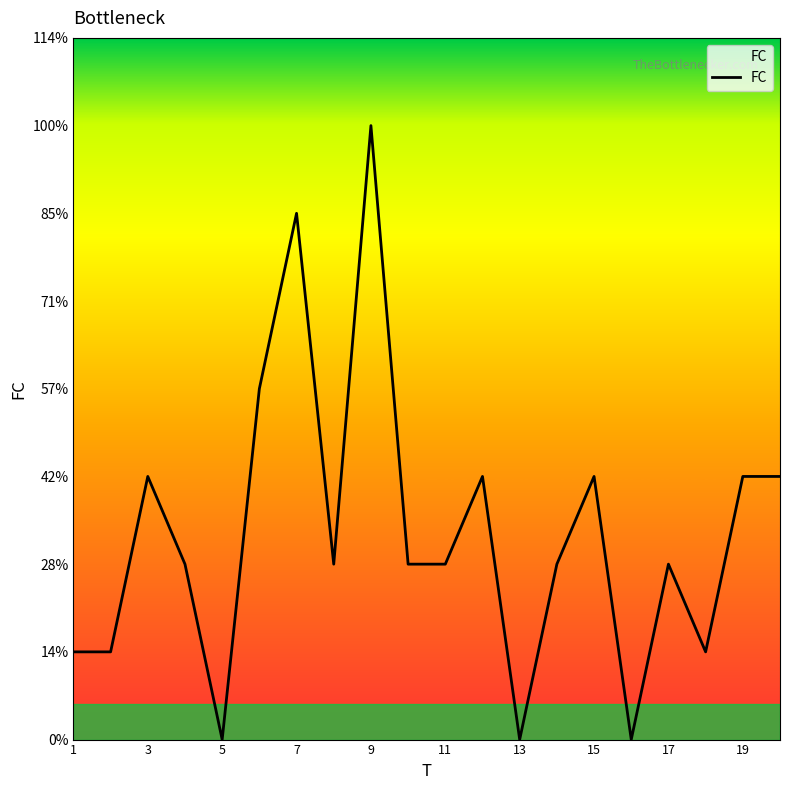

Is this an area chart (filled region under the line)?

Yes